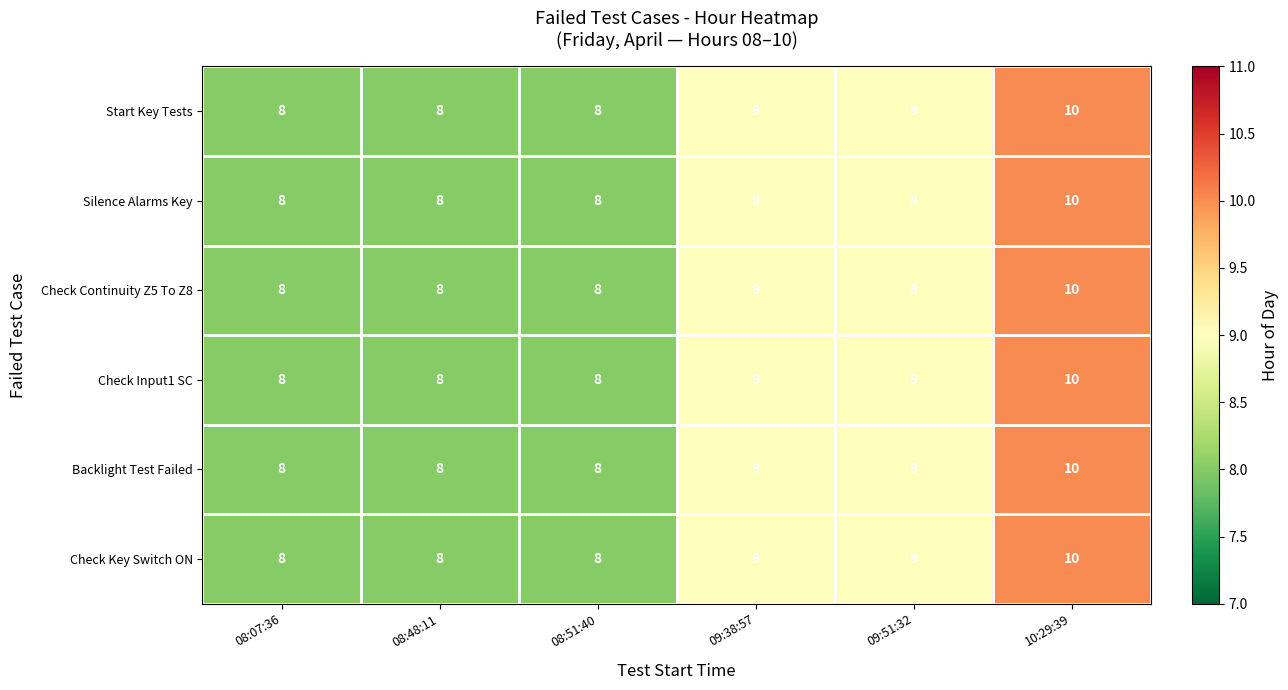

Count the Silence Alarms Key values in the range 8 to 9.

5